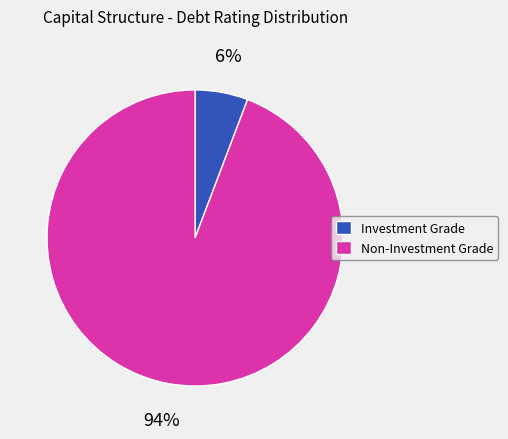

Do Investment Grade and Non-Investment Grade together represent more than half of the pie?

Yes